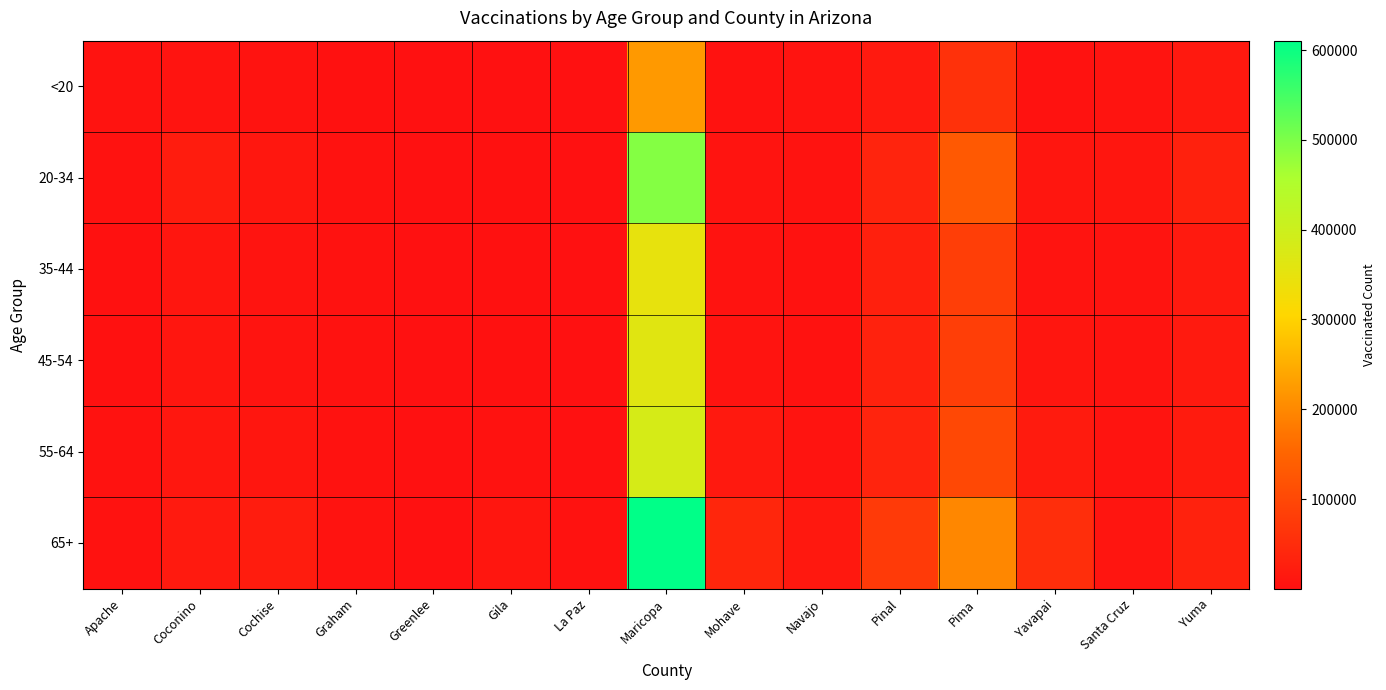

What is the total value across all series at Pima?

654069